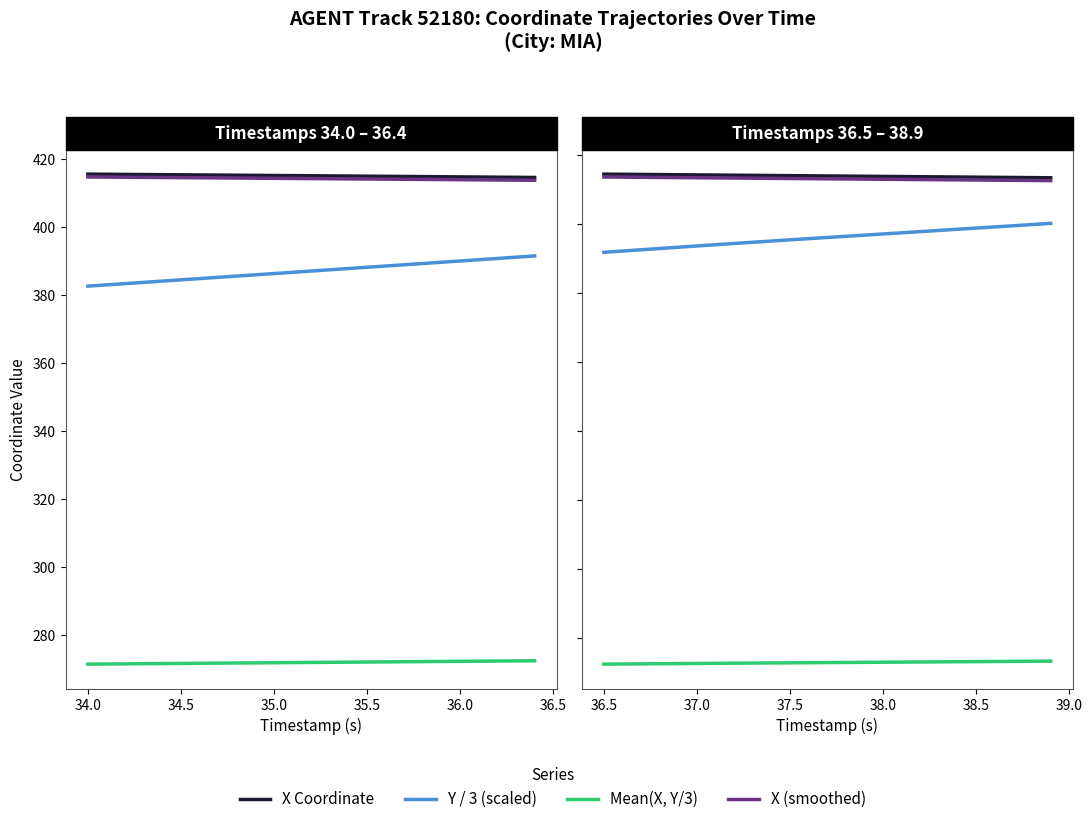

Count the number of data series in this chart.

4